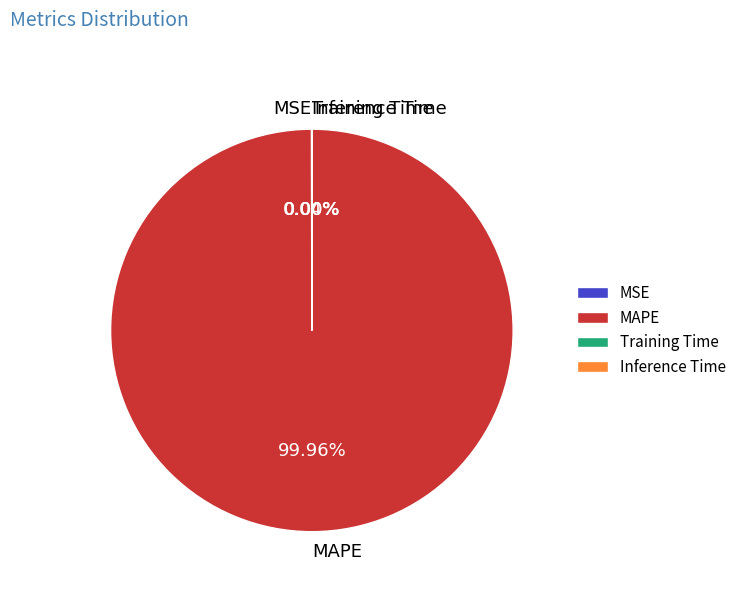

Which category has the biggest portion of the pie?

MAPE